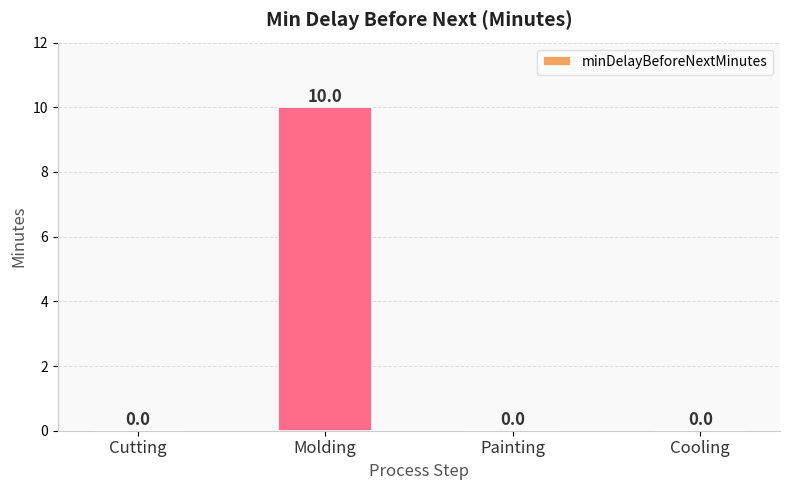

What is the sum of all values?

10